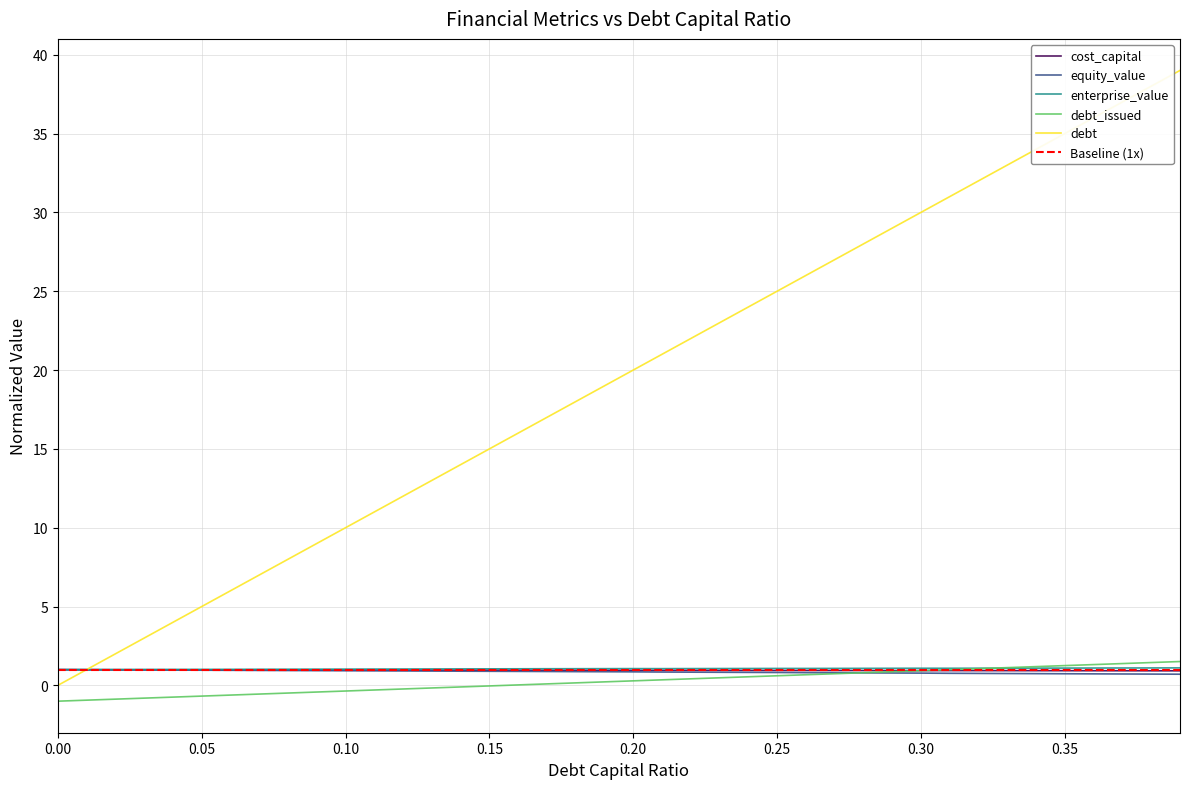

In enterprise_value, how many points are lower than both neighbors (excluding endpoints)?

3